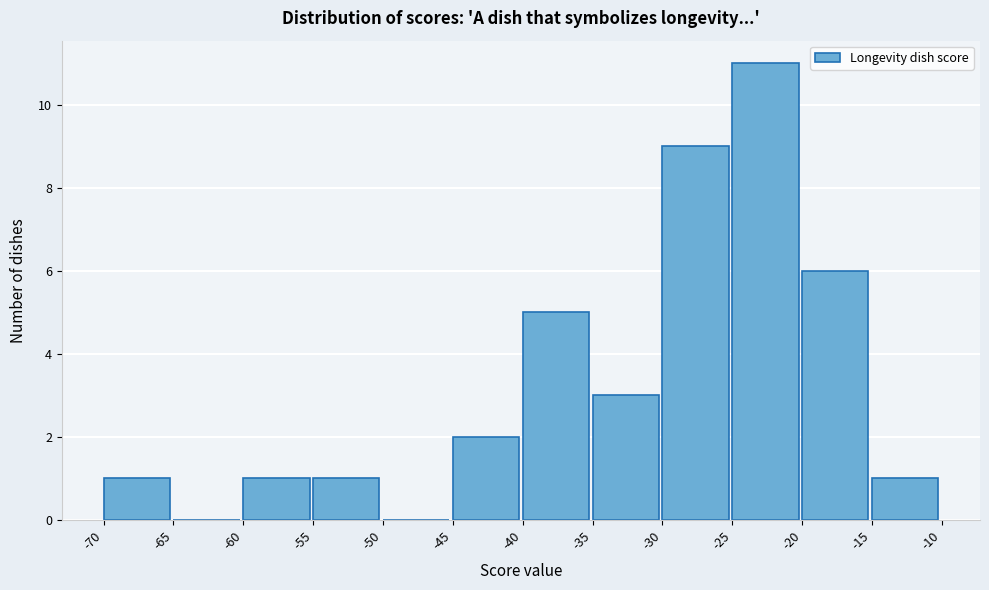

Which range on the x-axis has the tallest bar?

-25 to -20